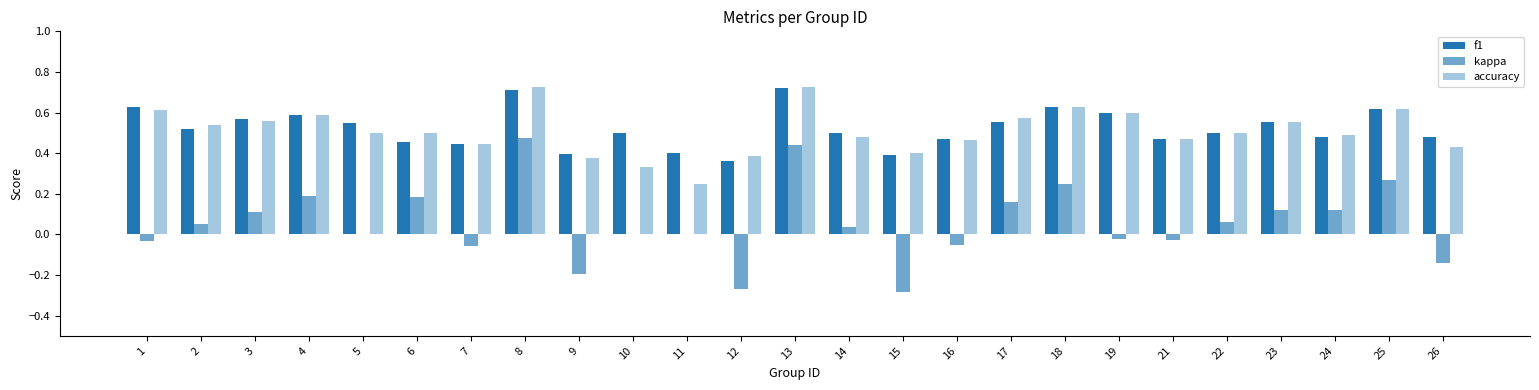

Where is f1 nearest to the value 0?

12